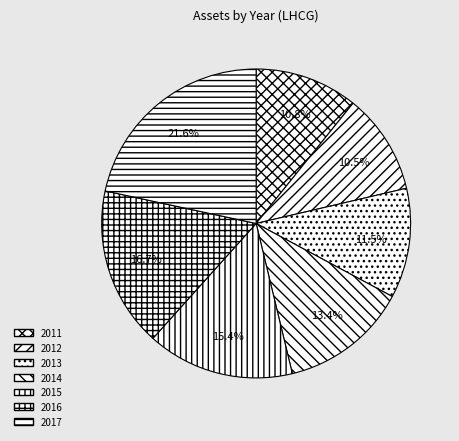

Rank the categories by value from lowest to highest.

2012, 2011, 2013, 2014, 2015, 2016, 2017